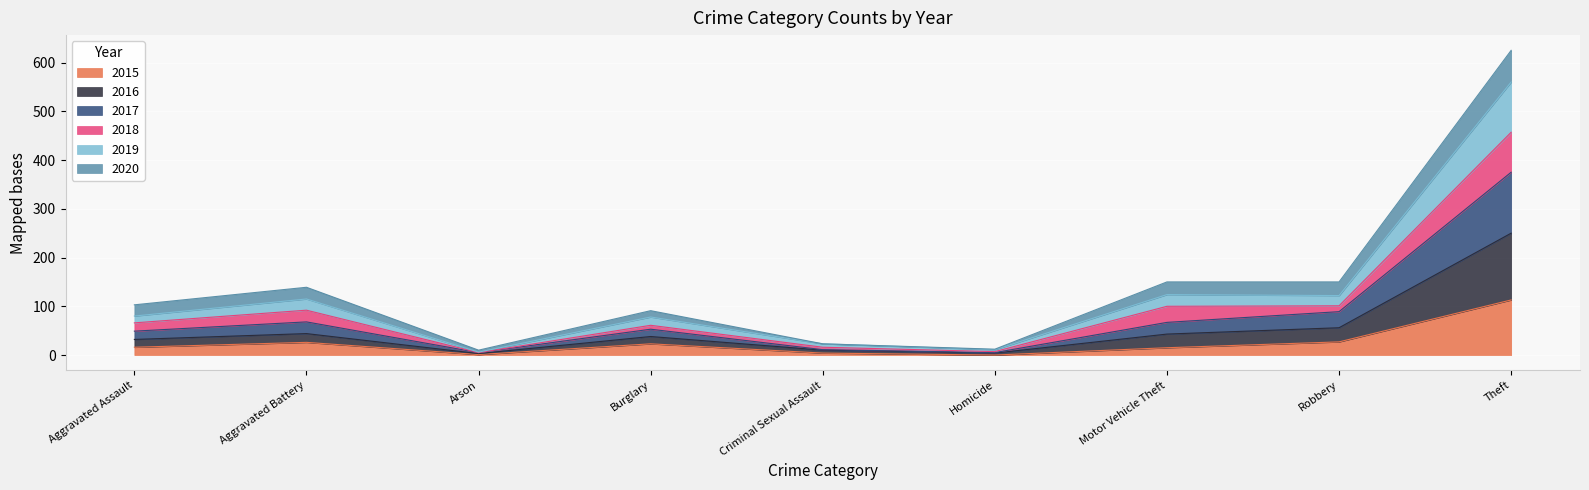

The 2015 series shows 113 at Theft. True or false?

True